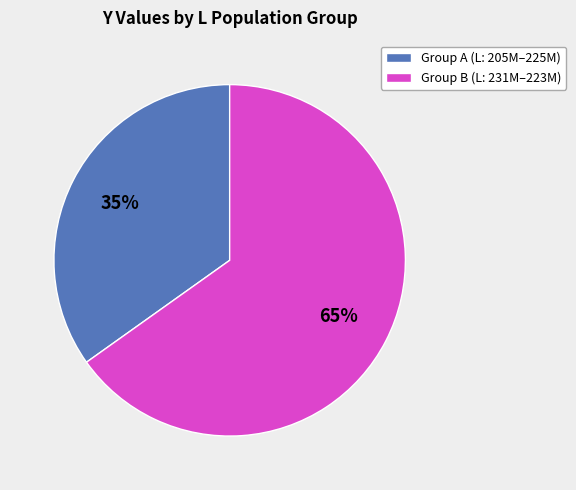

Is there any slice that represents more than half of the pie?

Yes